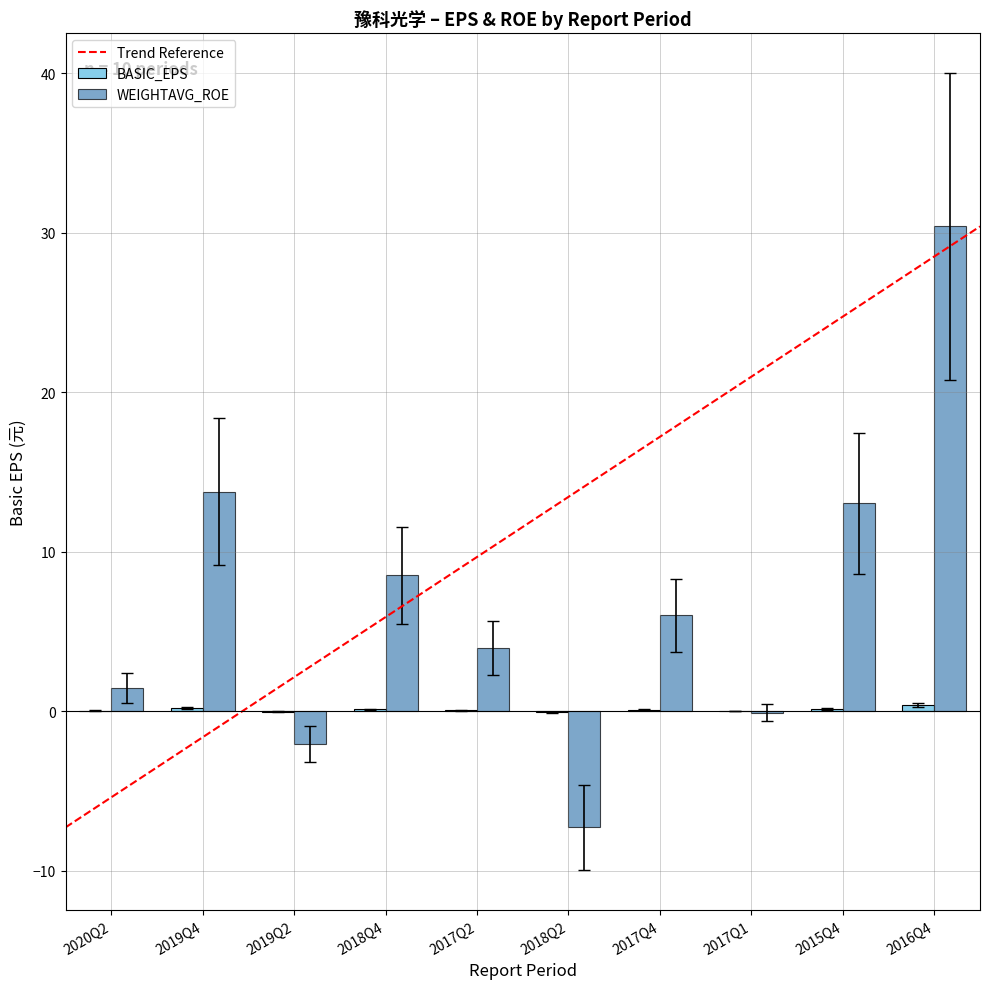

Which category has the highest value in the WEIGHTAVG_ROE series?

2016Q4